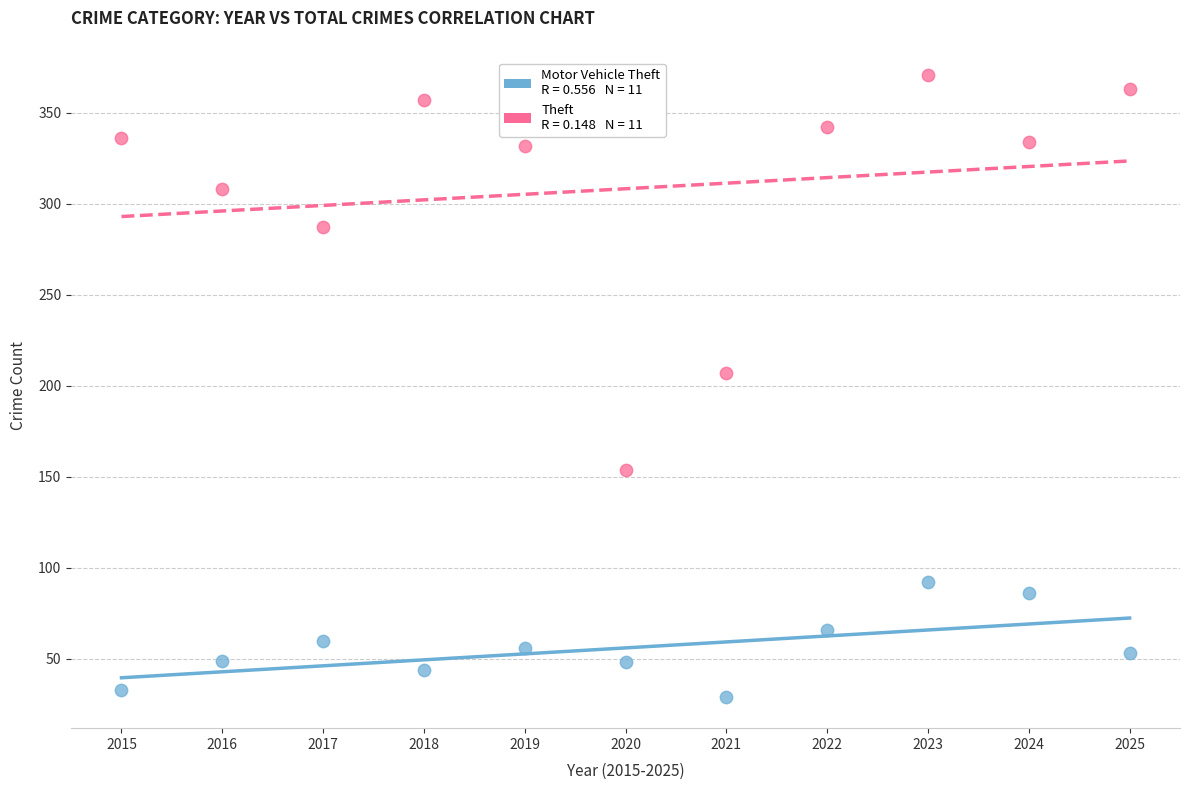

Across all series, what Y value is closest to 200?

207